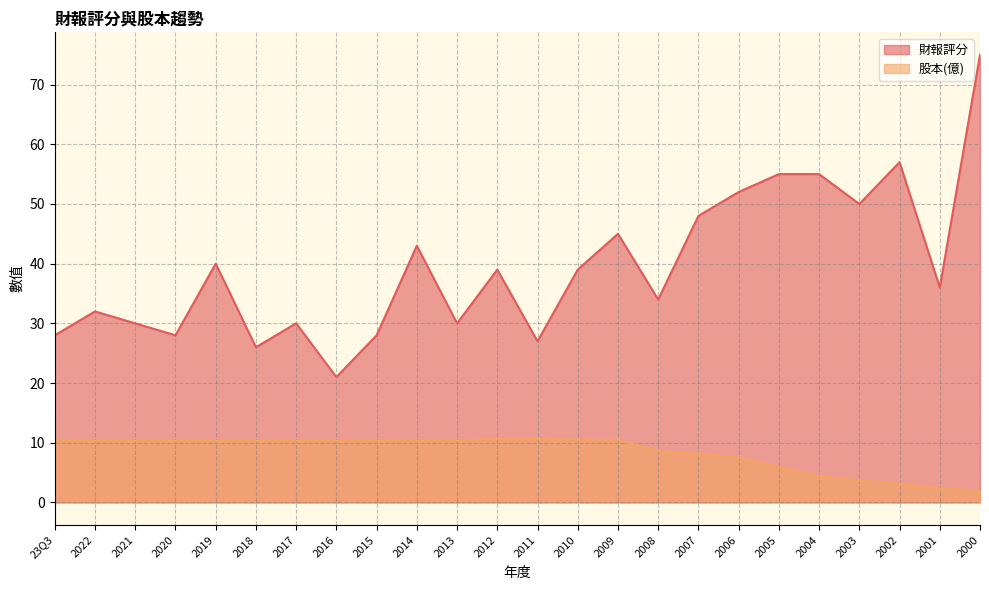

Where is the first local minimum for 財報評分?

2020